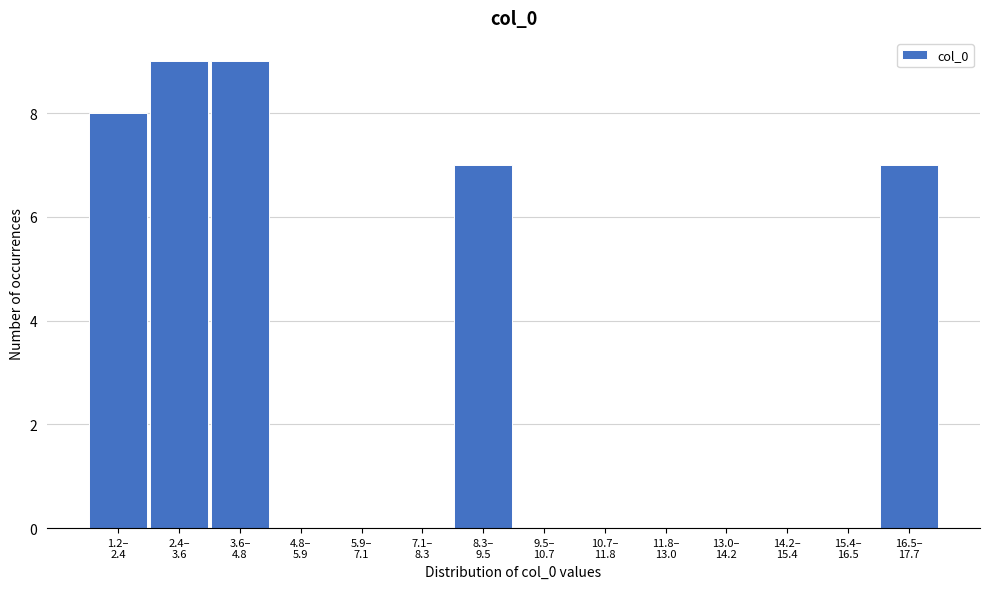

What is the greatest value displayed?

9